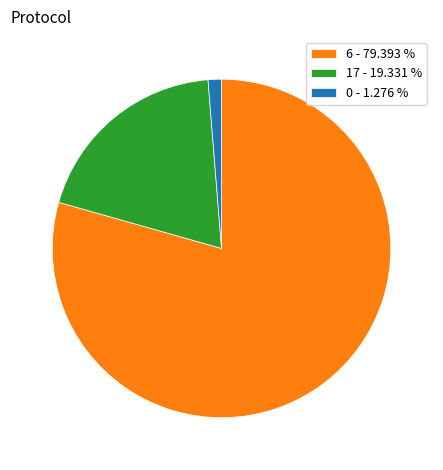

Is the sum of 6 and 0 greater than half?

Yes